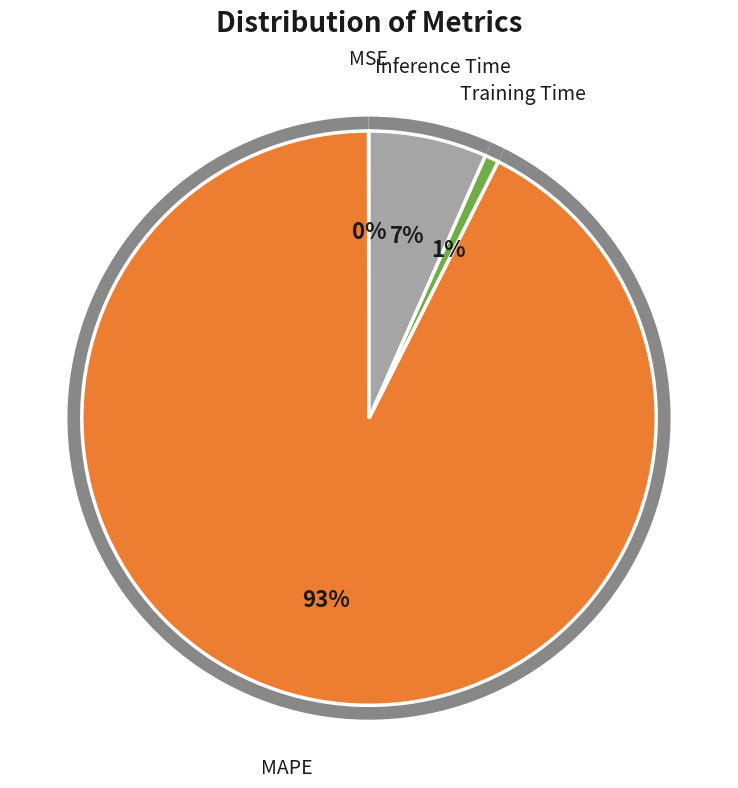

True or false: Training Time accounts for 1% of the total.

True